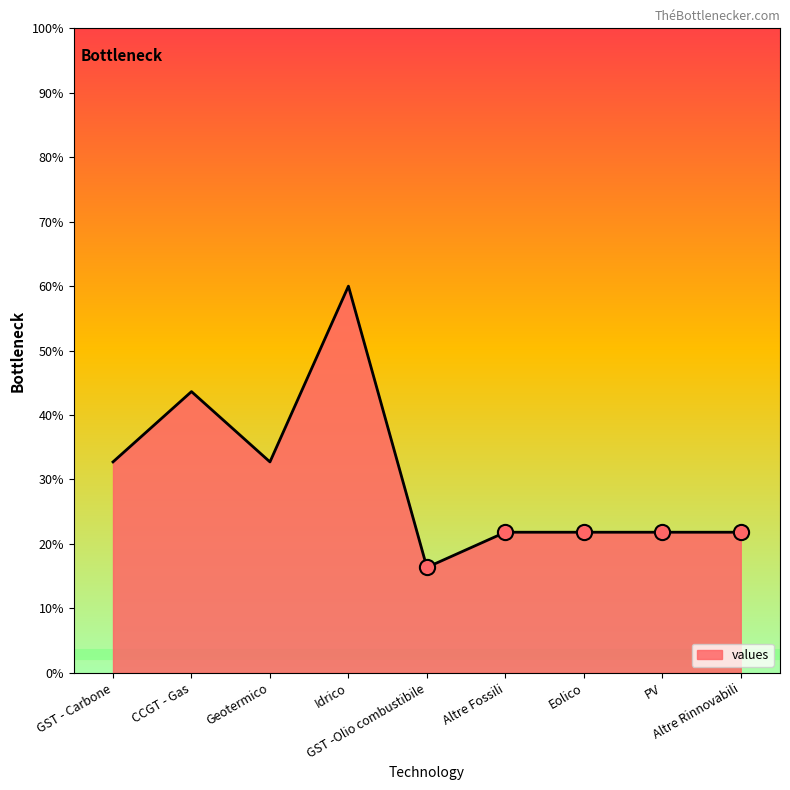

Between PV and Geotermico, which is larger?

Geotermico